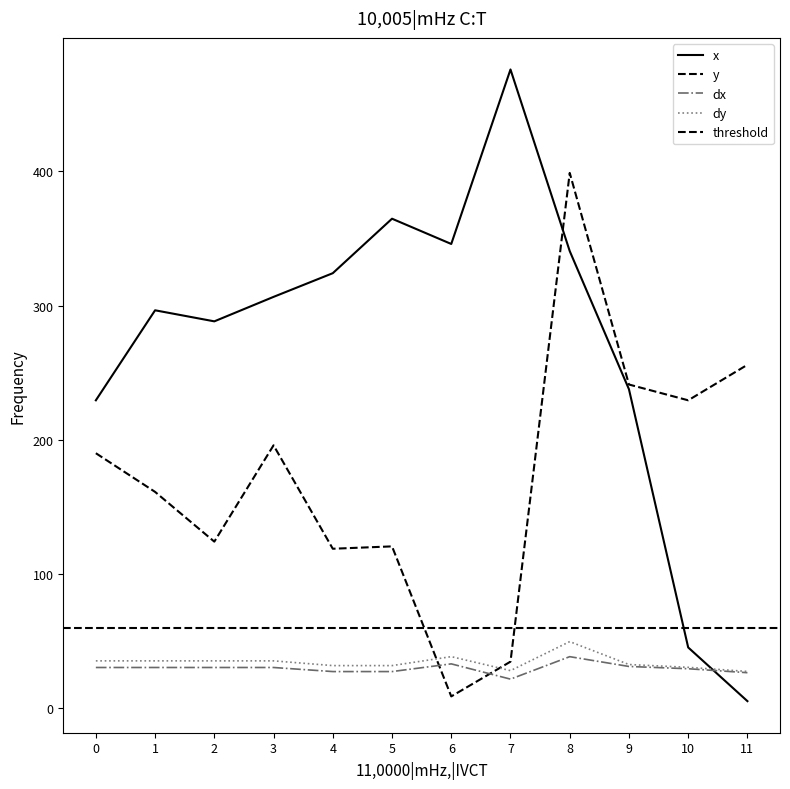

Where is the first local minimum for dy?

7